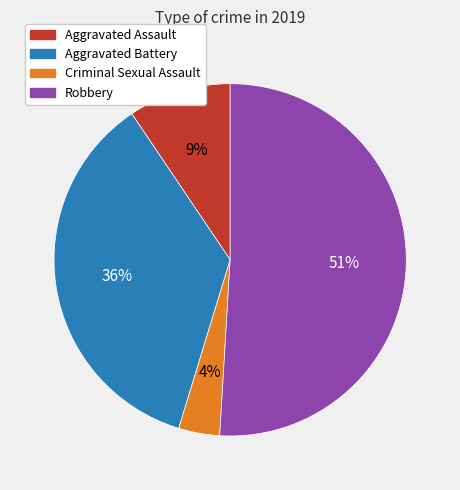

Which slice is the smallest?

Criminal Sexual Assault